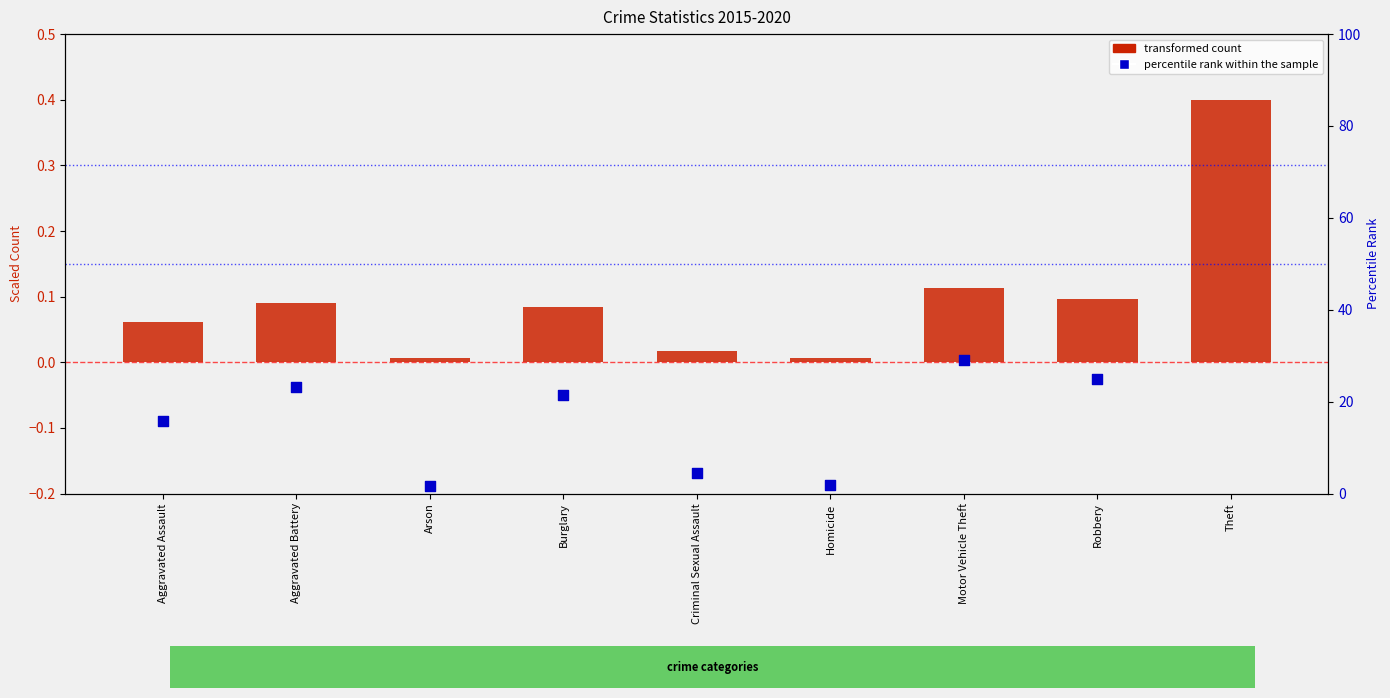

At how many categories does at least one series exceed 20?

5